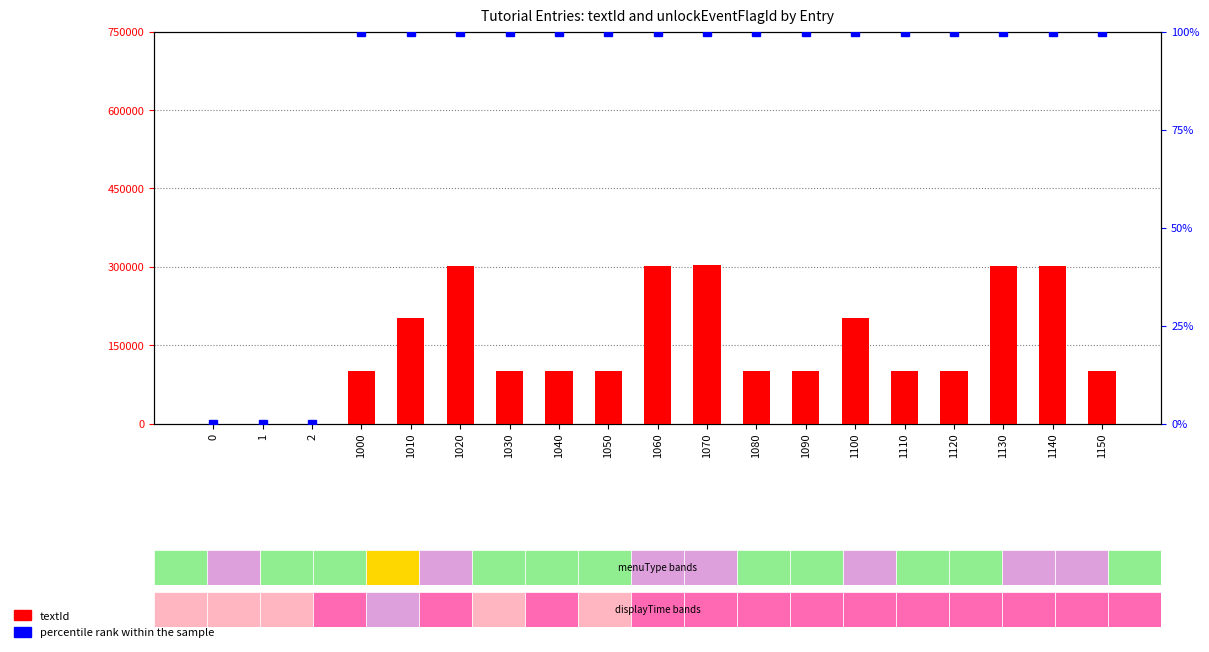

Is the value of percentile rank within the sample at 1020 greater than the value of textId at 1110?

No